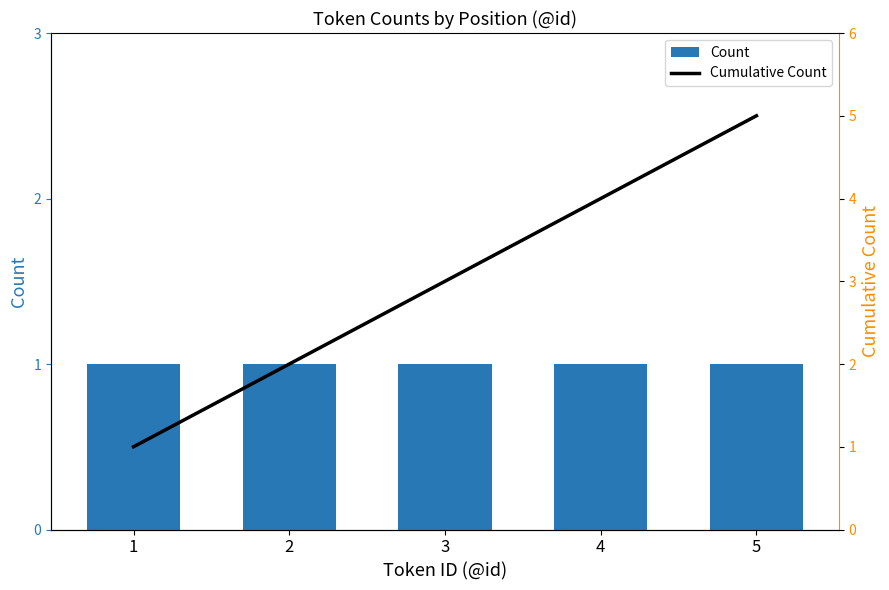

Which series has the largest total across all categories?

Cumulative Count